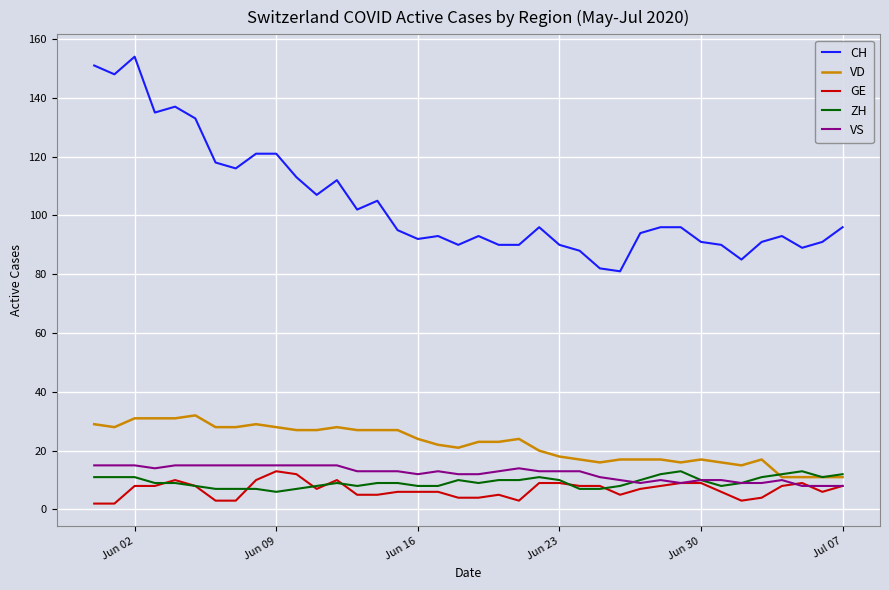

What is the maximum value for VD?

32